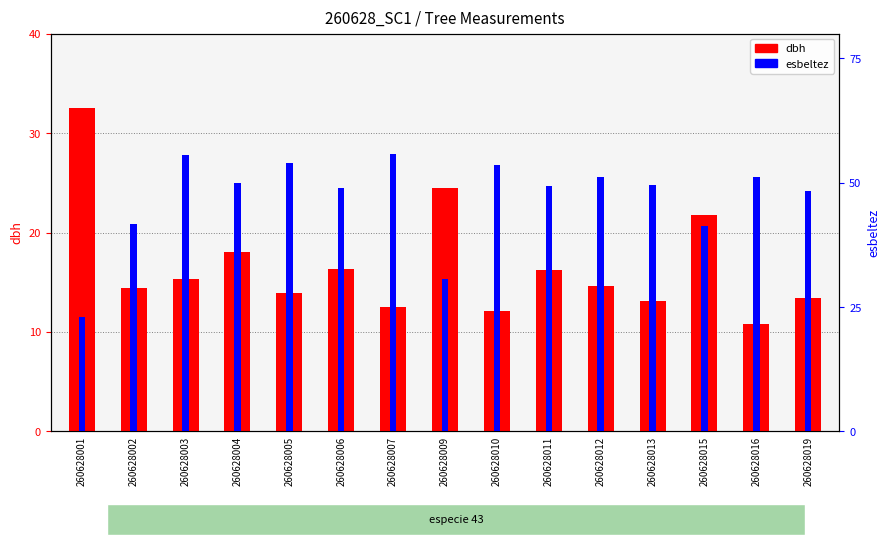

What is the lowest value of the esbeltez series?

23.1